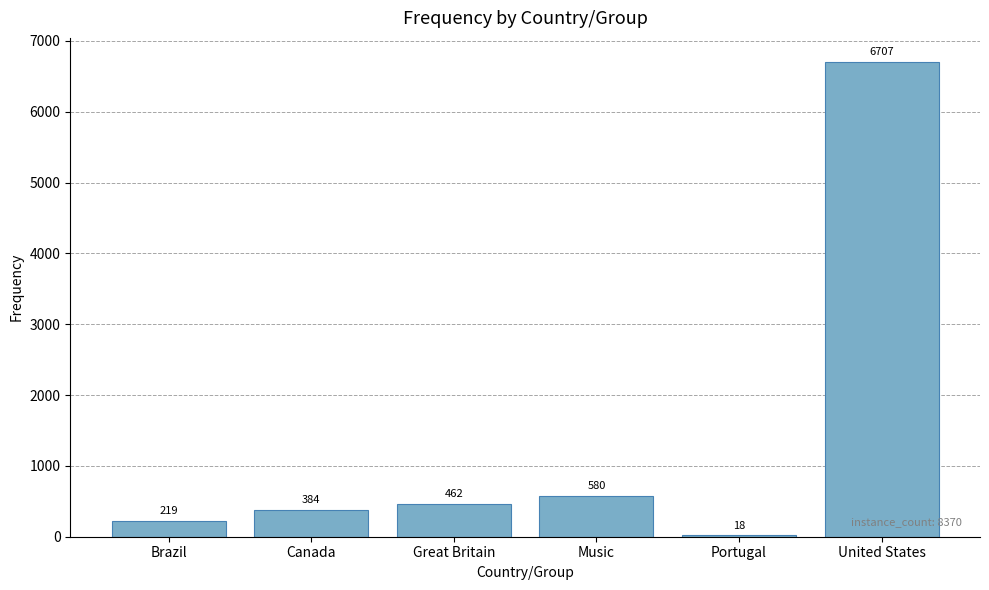

Read the value at Canada, to the nearest 50.

400